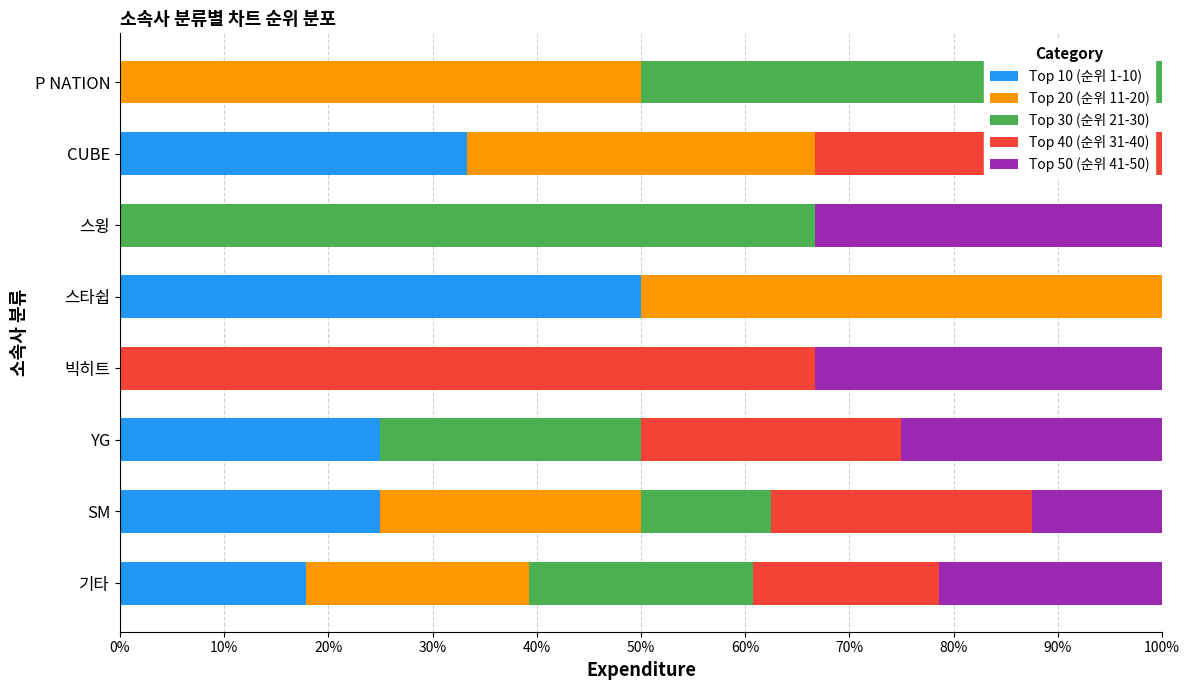

What is the total value across all series at 스윙?

100.0